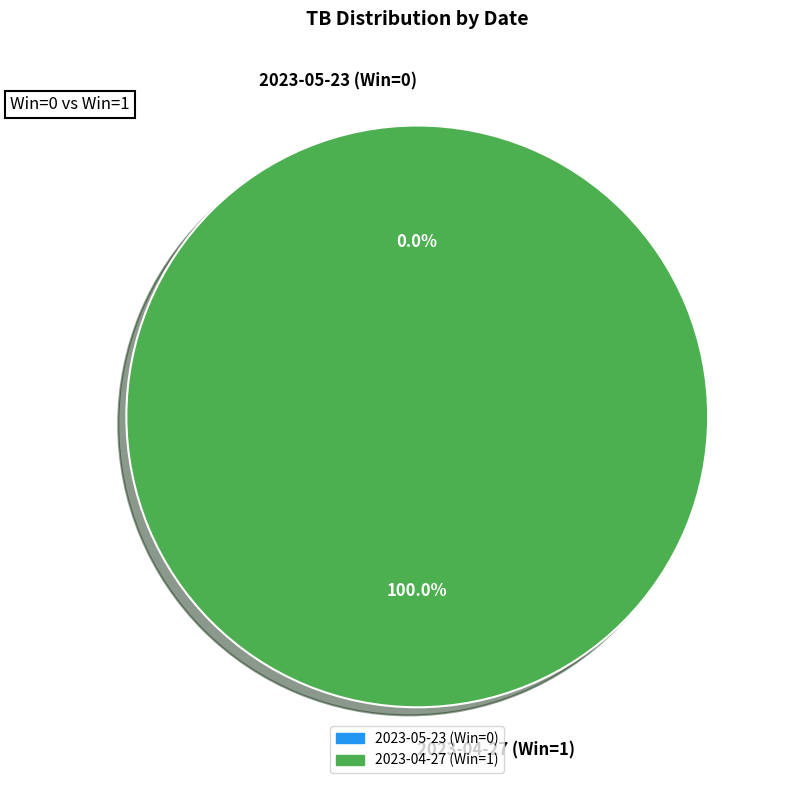

Which category accounts for the majority?

2023-04-27 (Win=1)